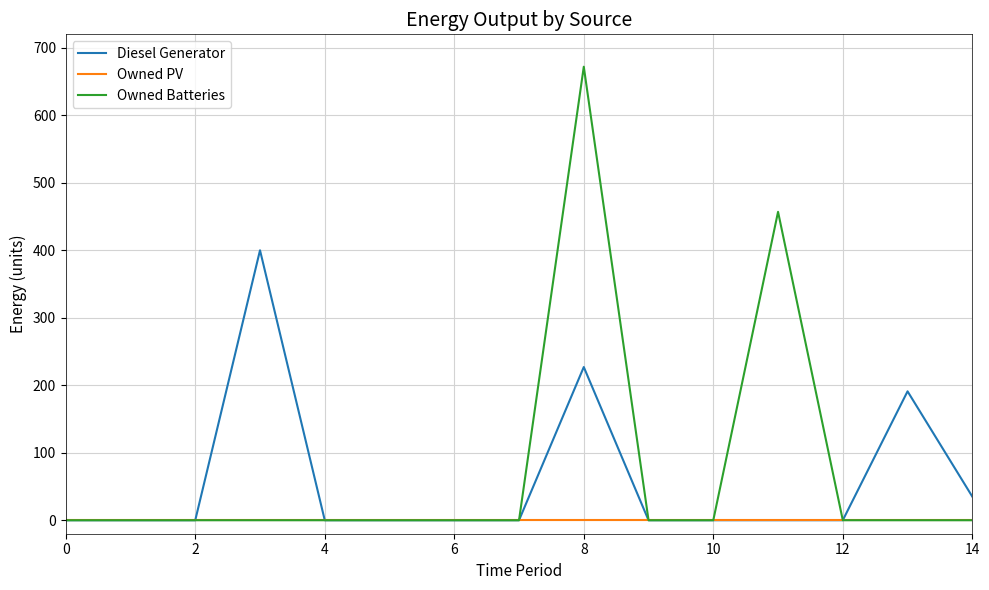

Which series has the largest range (max minus min)?

Owned Batteries